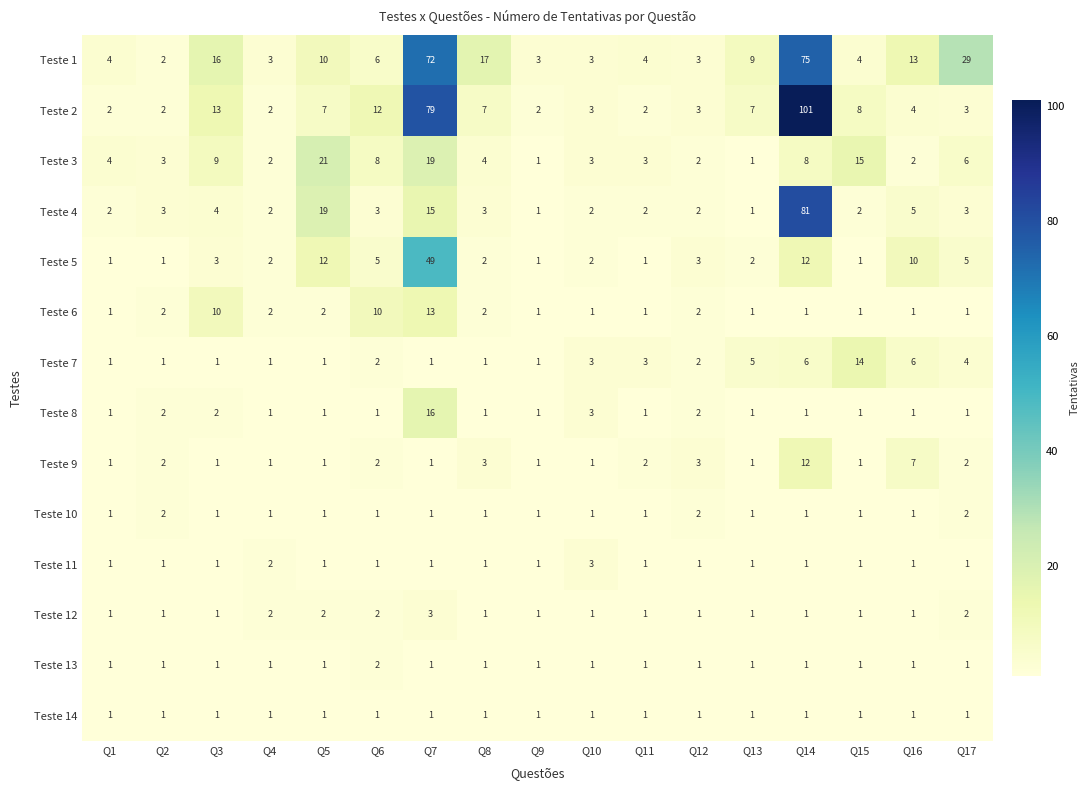

What is the total value across all series at Q13?

33